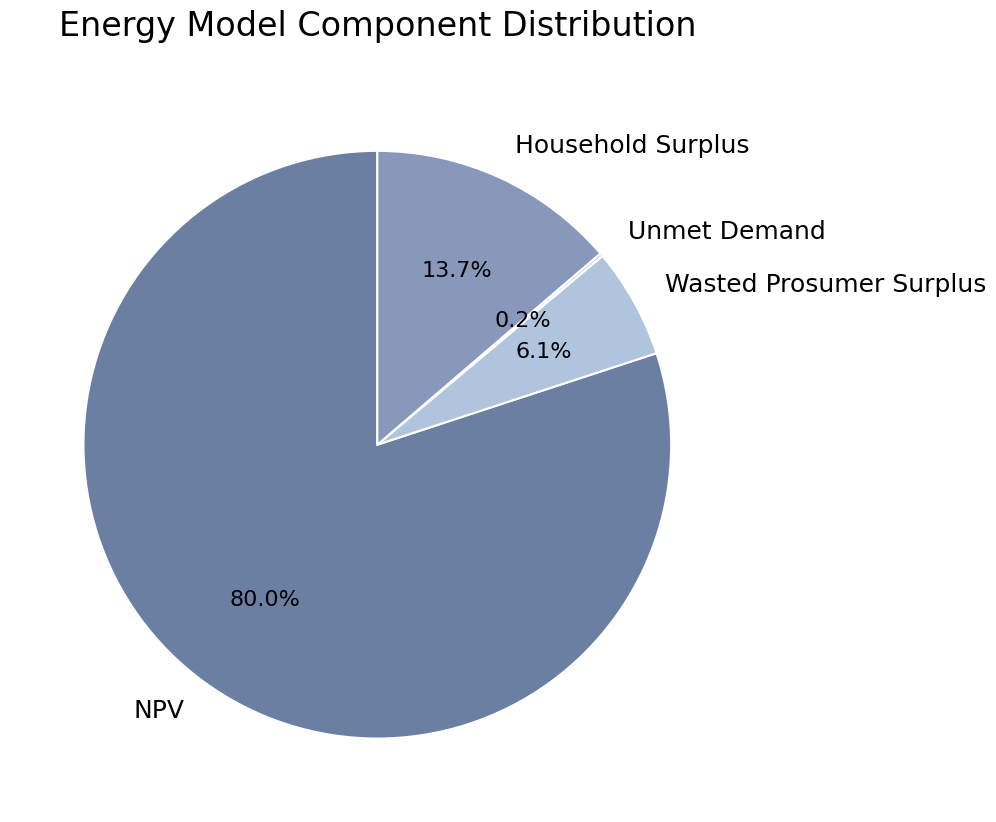

Which has a higher value, Wasted Prosumer Surplus or NPV?

NPV